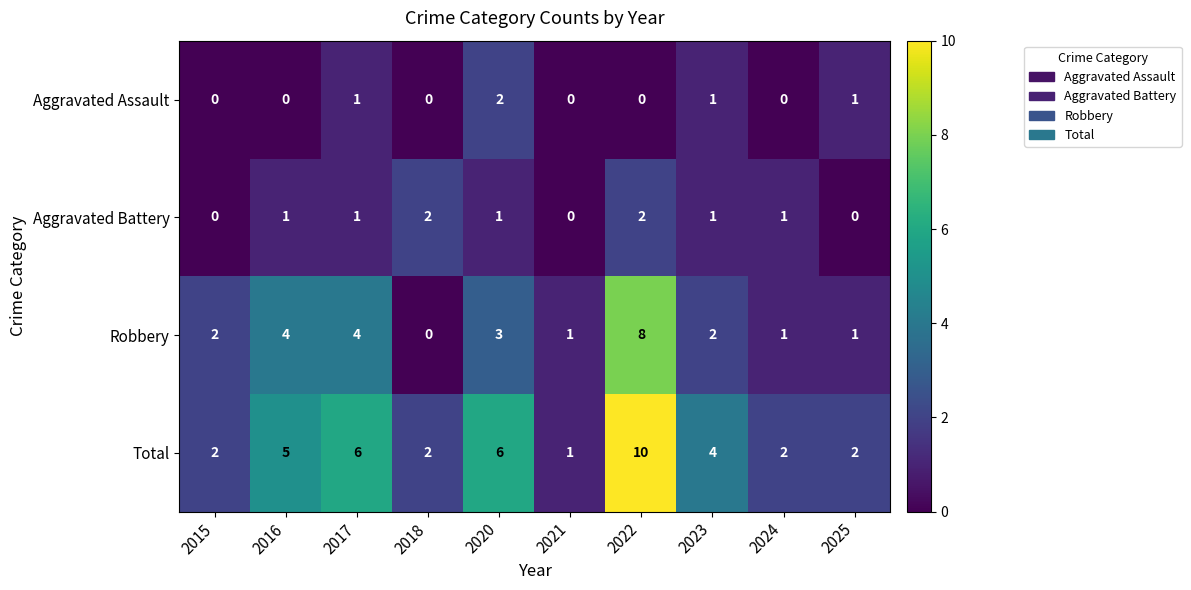

Count the Aggravated Battery values in the range 0 to 1.

8